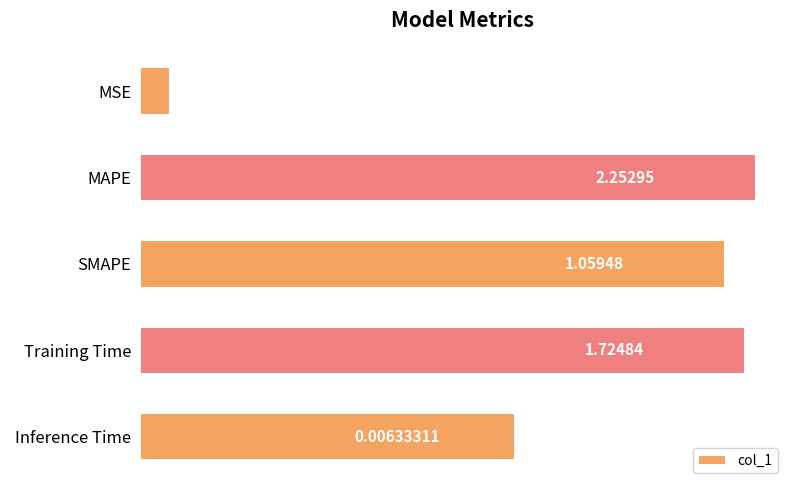

Count the number of values greater than 1.

3